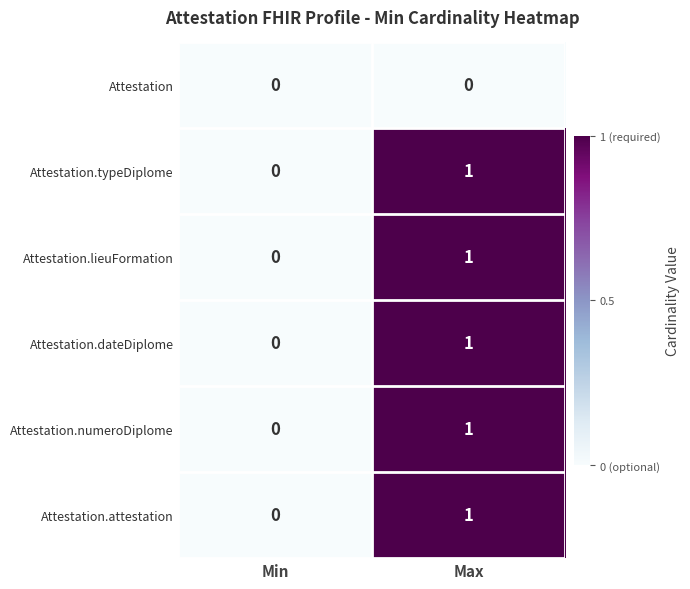

The value of Attestation.attestation at Max is 0. True or false?

False